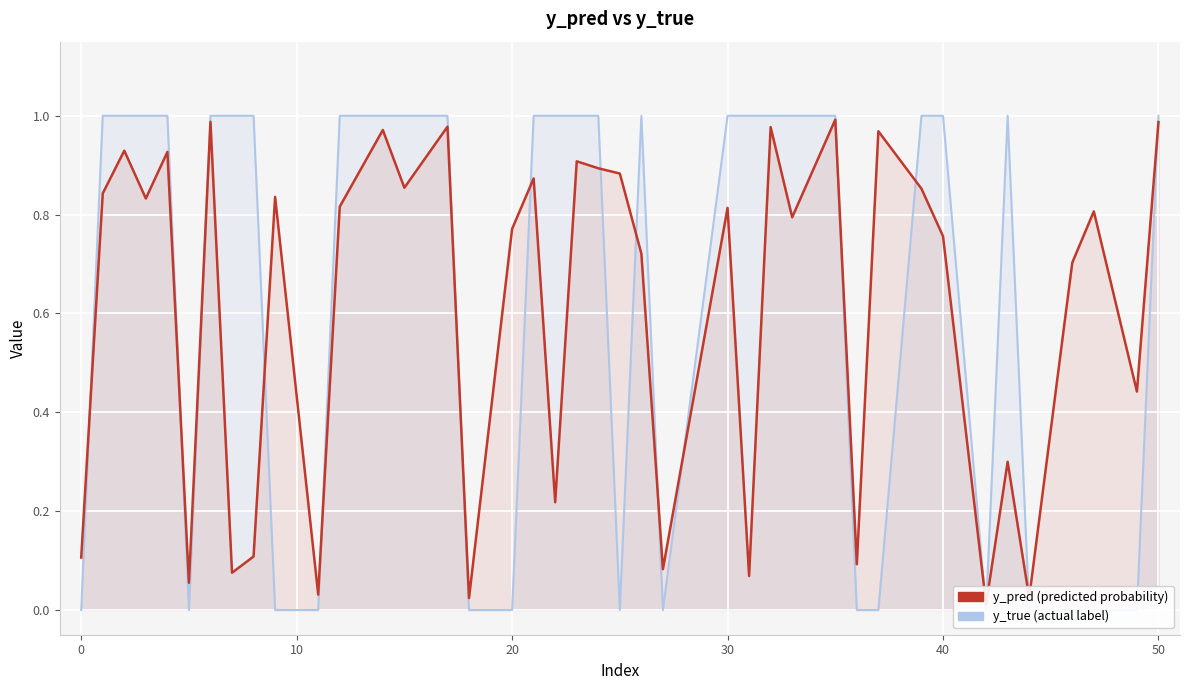

After their last crossing, which series has the higher values: y_true or y_pred?

y_true